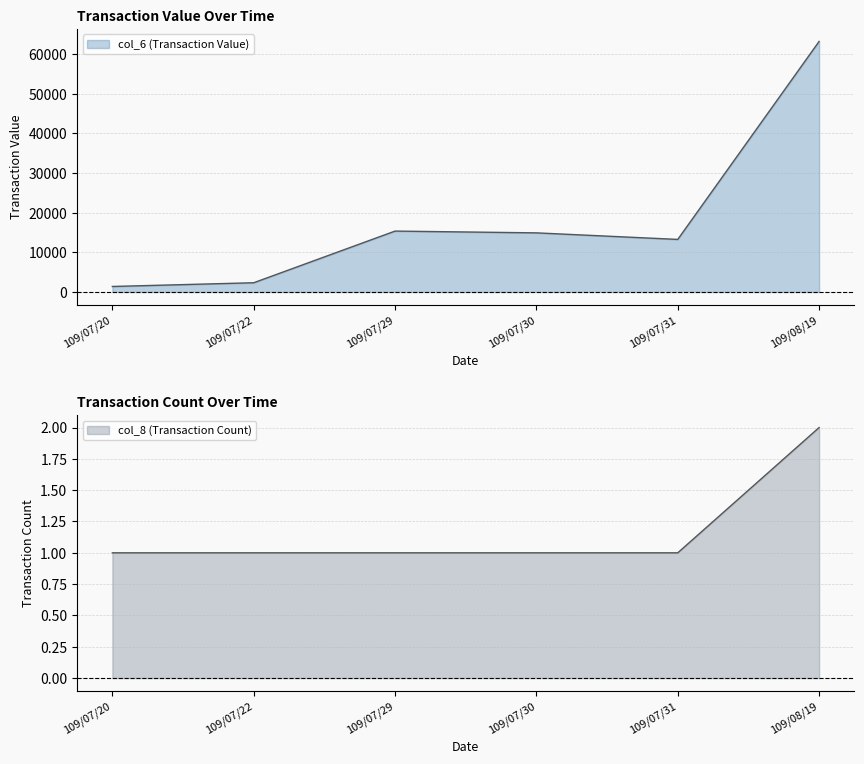

True or false: col_8 and col_6 intersect in this chart.

False